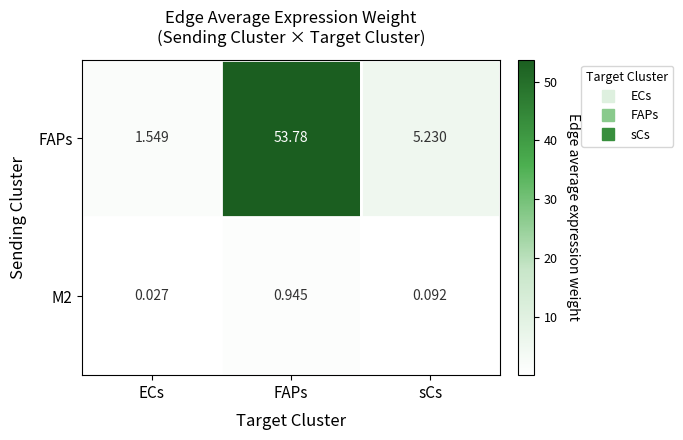

At which category does the chart reach its peak across all series?

FAPs